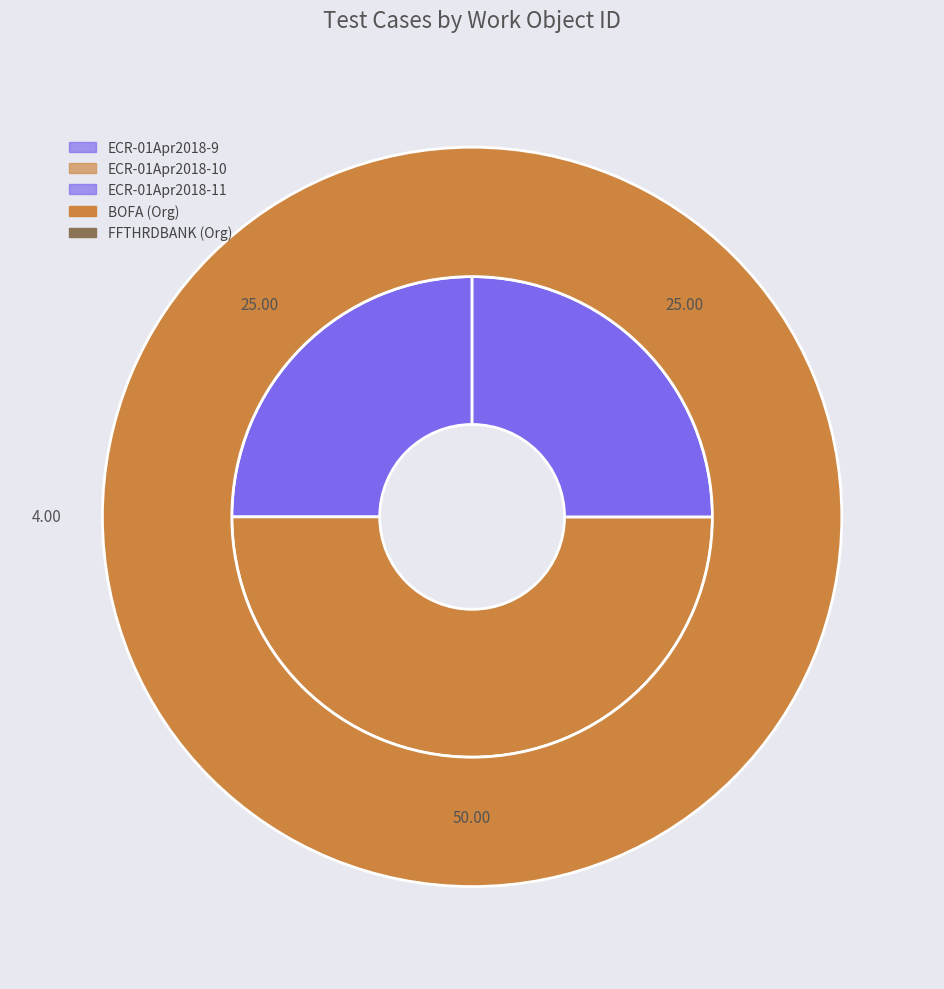

Is there any slice that represents more than half of the pie?

No